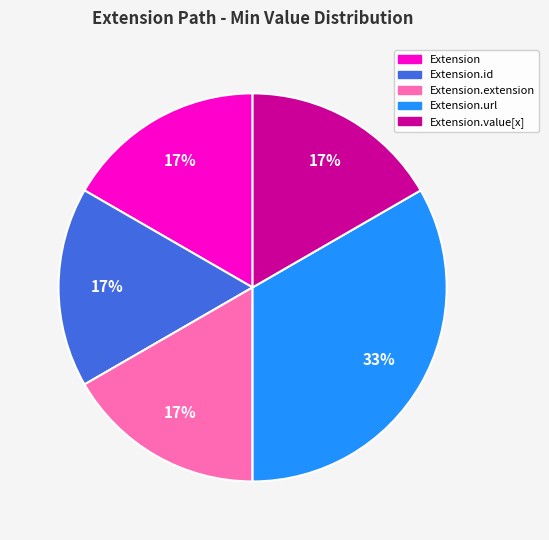

Is there a majority slice in this chart?

No